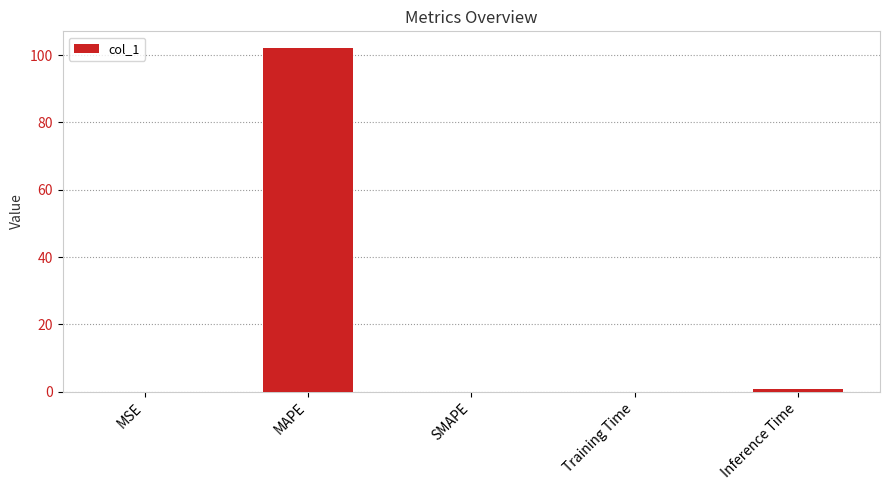

Which has a higher value, Training Time or Inference Time?

Inference Time